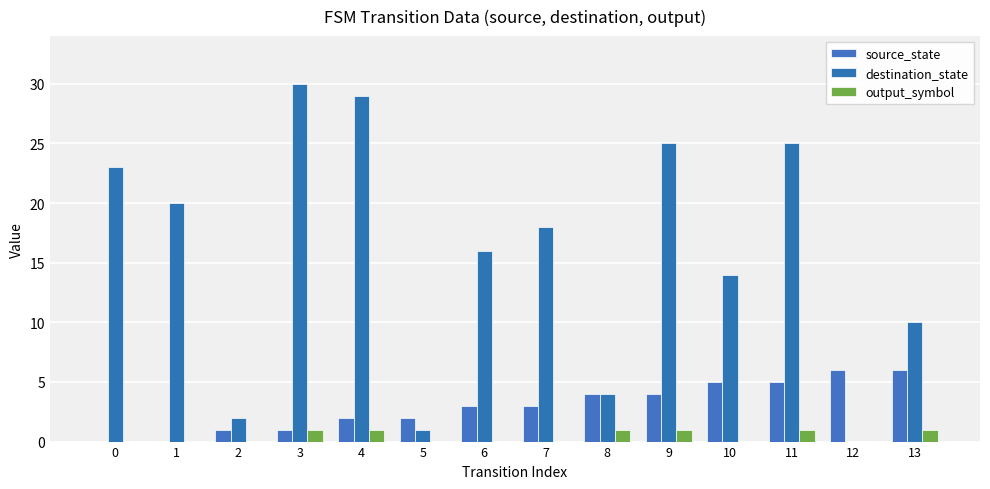

Is it true that destination_state equals 20 at 1?

True